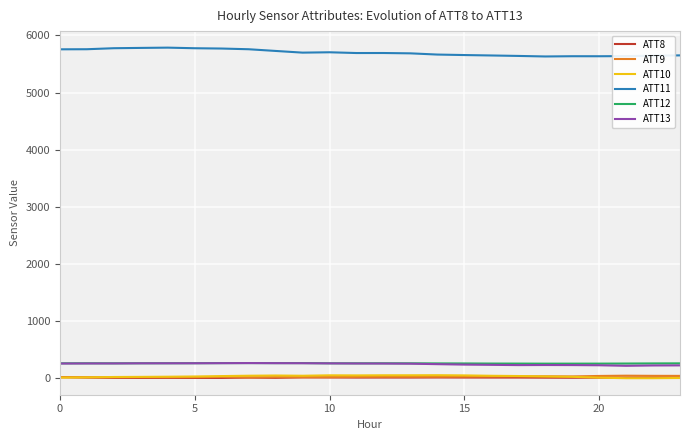

Is this an area chart (filled region under the line)?

No